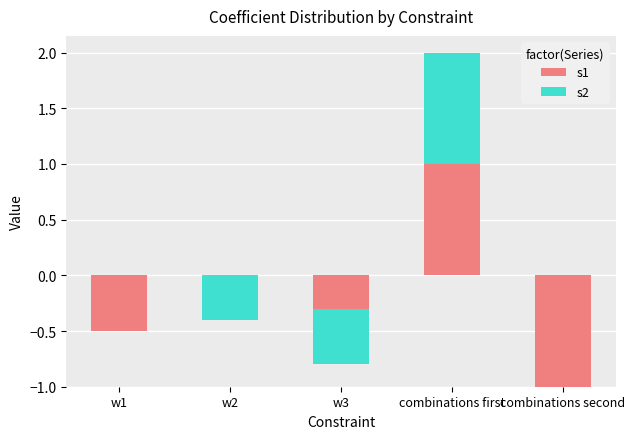

Is it true that s2 equals 0.0 at combinations second?

True